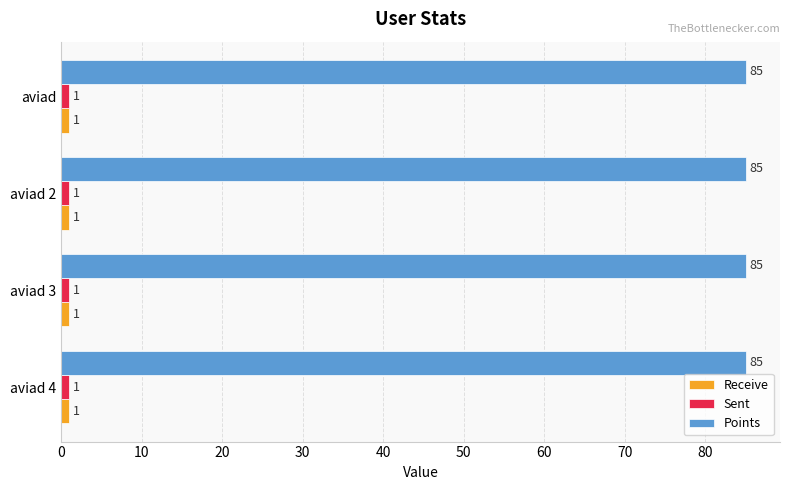

The Points series shows 85 at aviad 4. True or false?

True